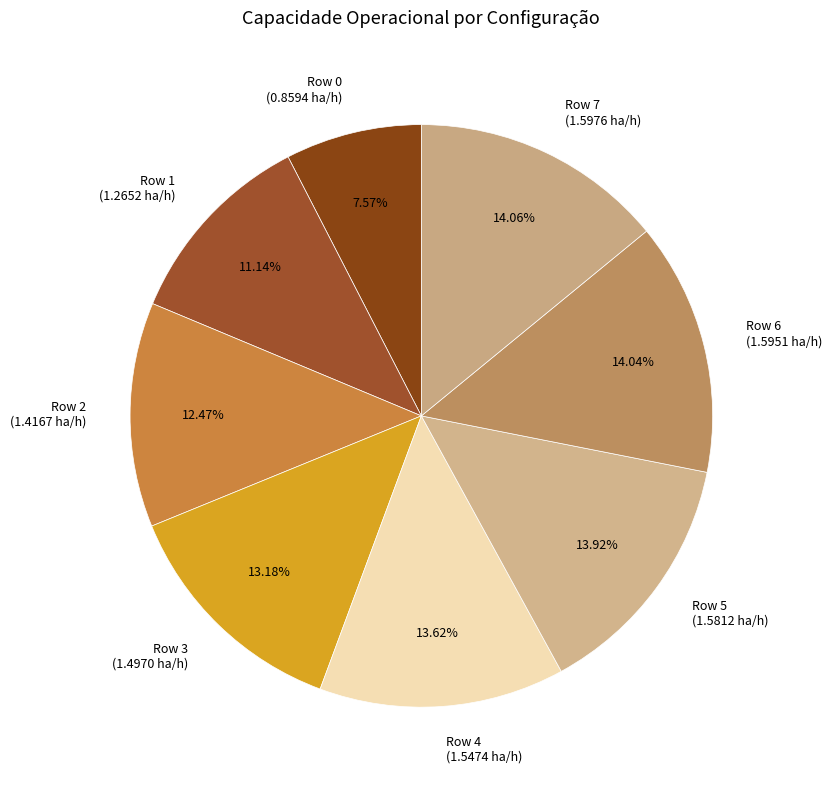

Does Row 7 account for over 50% of the chart?

No